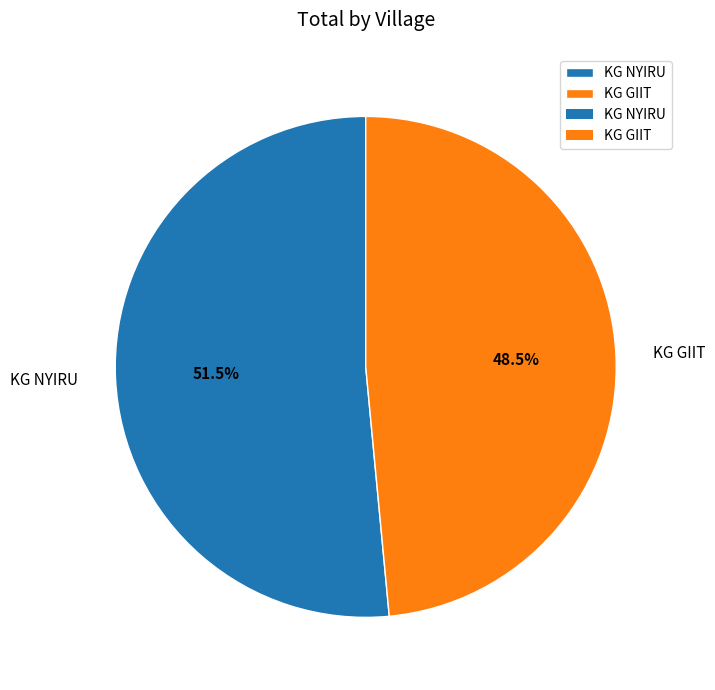

Rank the categories by value from highest to lowest.

KG NYIRU, KG GIIT